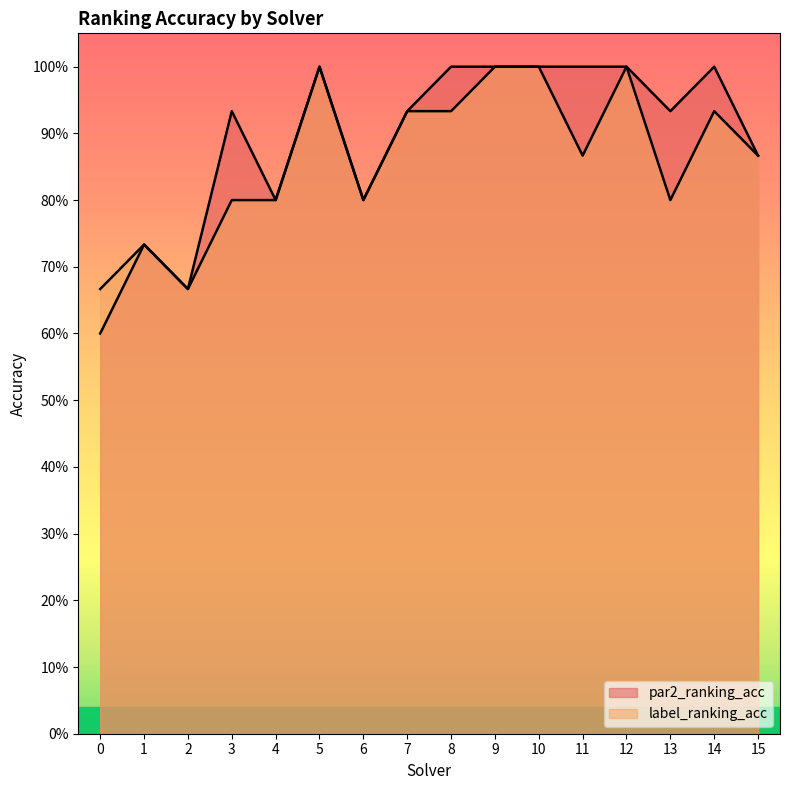

At 4, list the series in order from largest to smallest.

par2_ranking_acc, label_ranking_acc